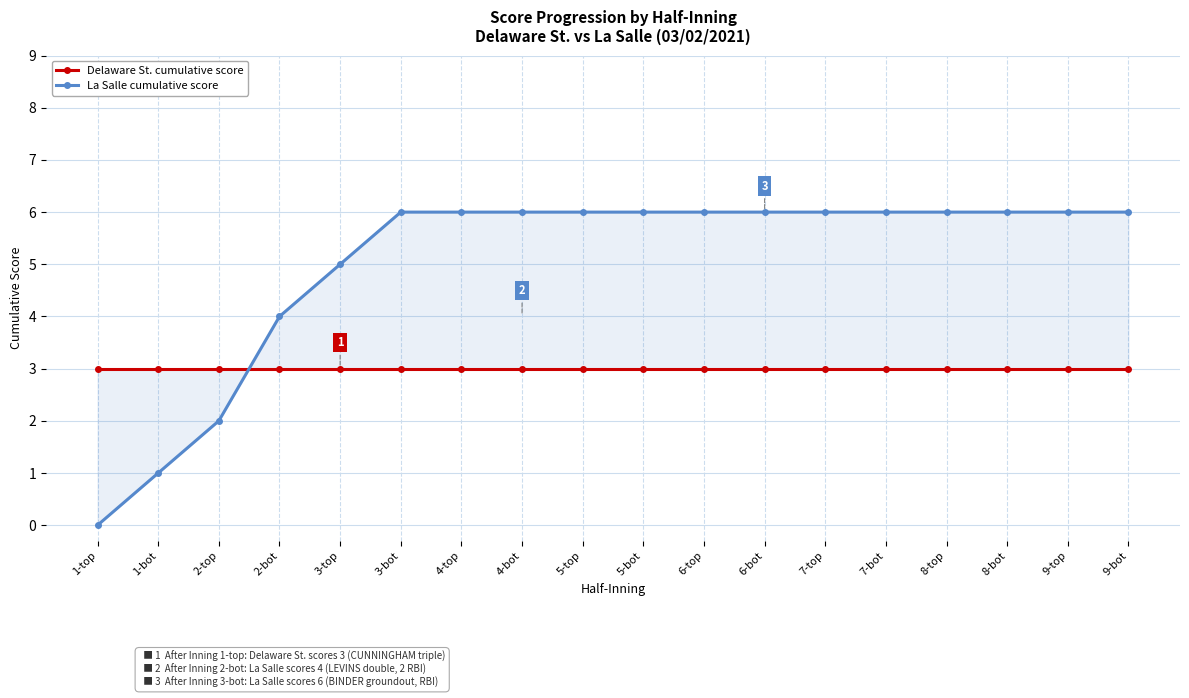

Is the value of Delaware St. cumulative score at 8-bot greater than the value of La Salle cumulative score at 3-bot?

No